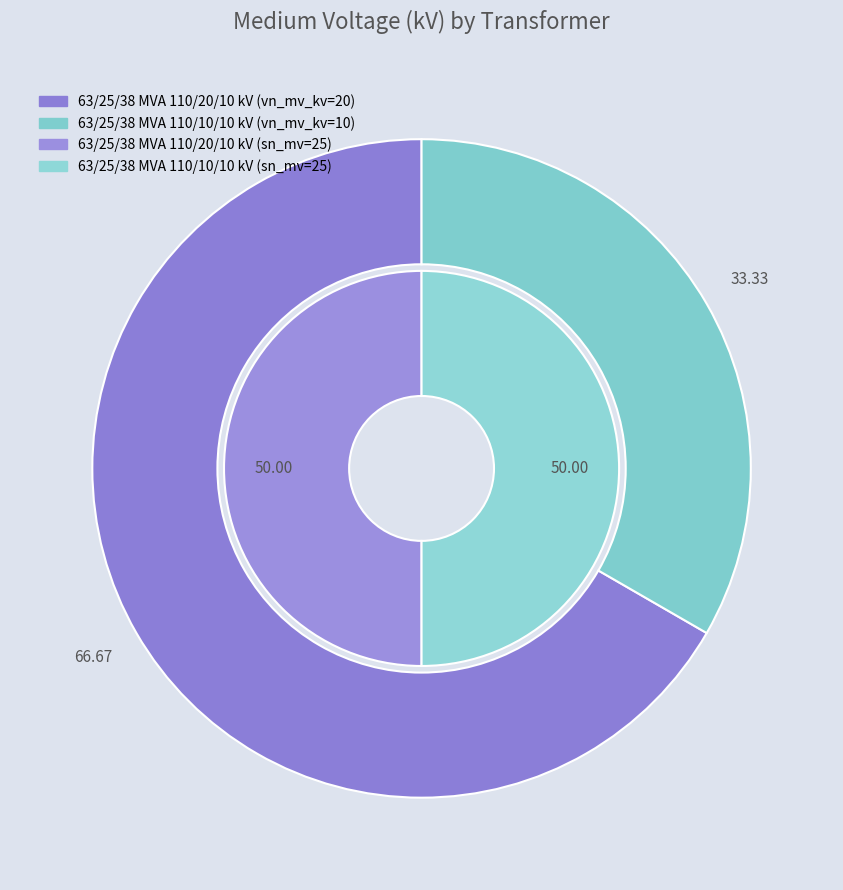

Combined, do 63/25/38 MVA 110/10/10 kV and 63/25/38 MVA 110/20/10 kV account for over 50%?

Yes